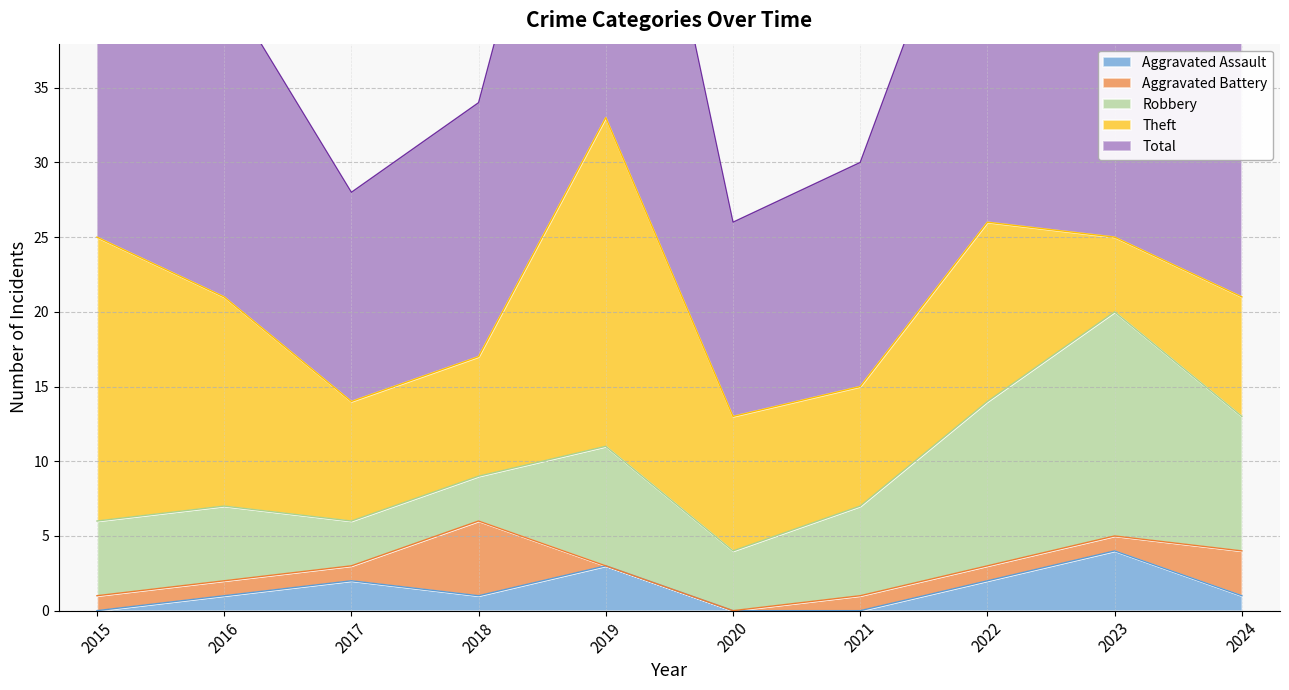

Is it true that Robbery equals 3 at 2019?

False